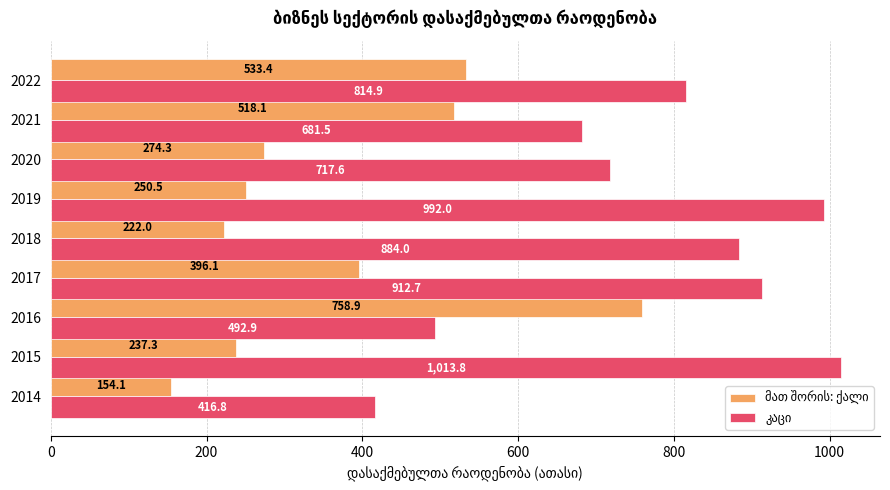

What is the spread (max minus min) of values at 2016?

266.0